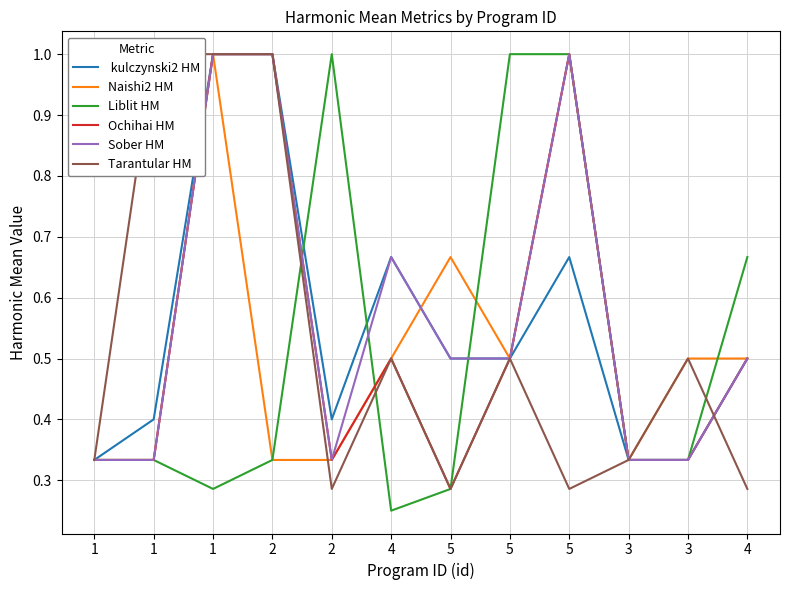

Is the value of Sober HM at 2 greater than the value of Liblit HM at 2?

Yes